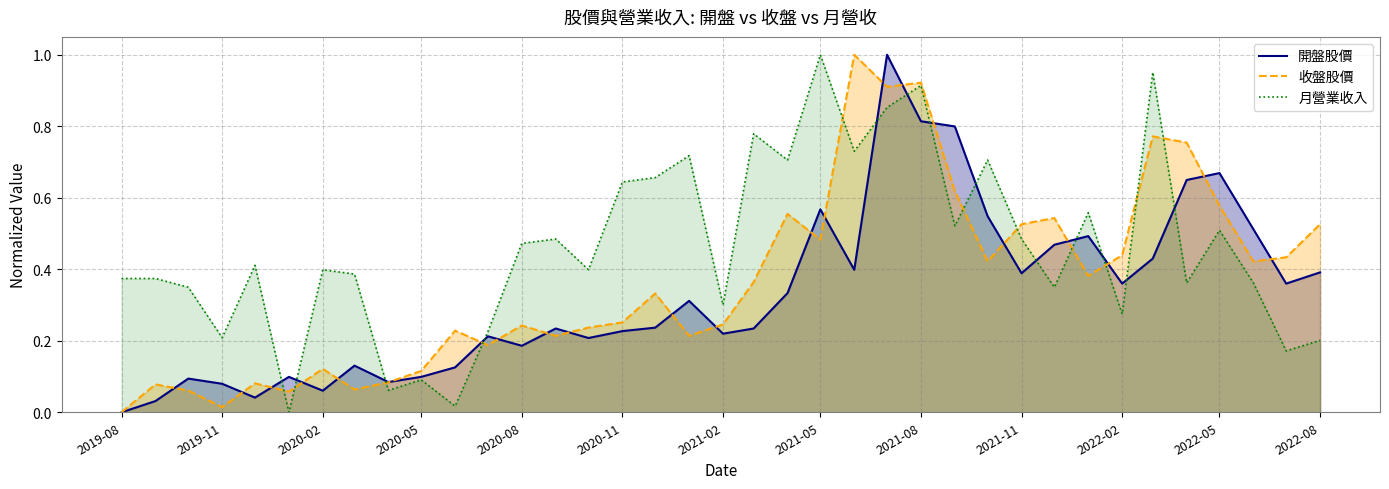

Which series has the largest total across all categories?

月營業收入